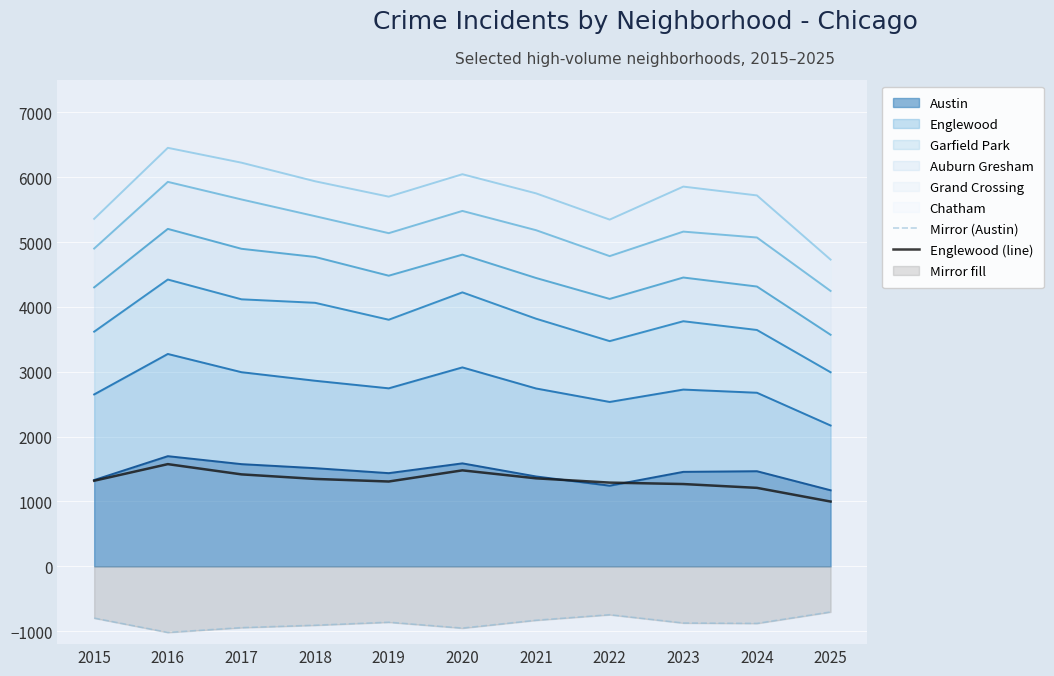

Rank the series by their average value, from lowest to highest.

Mirror (Austin), Englewood (line)